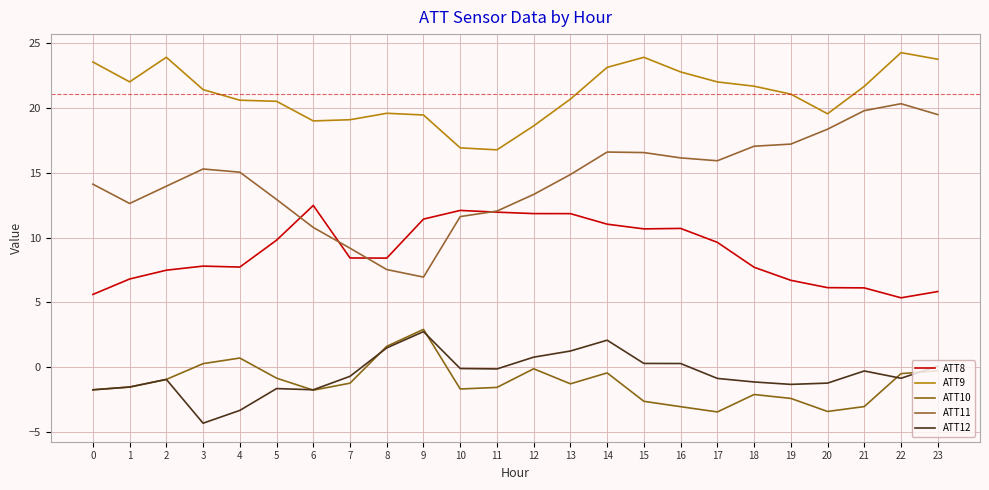

Is this an area chart (filled region under the line)?

No